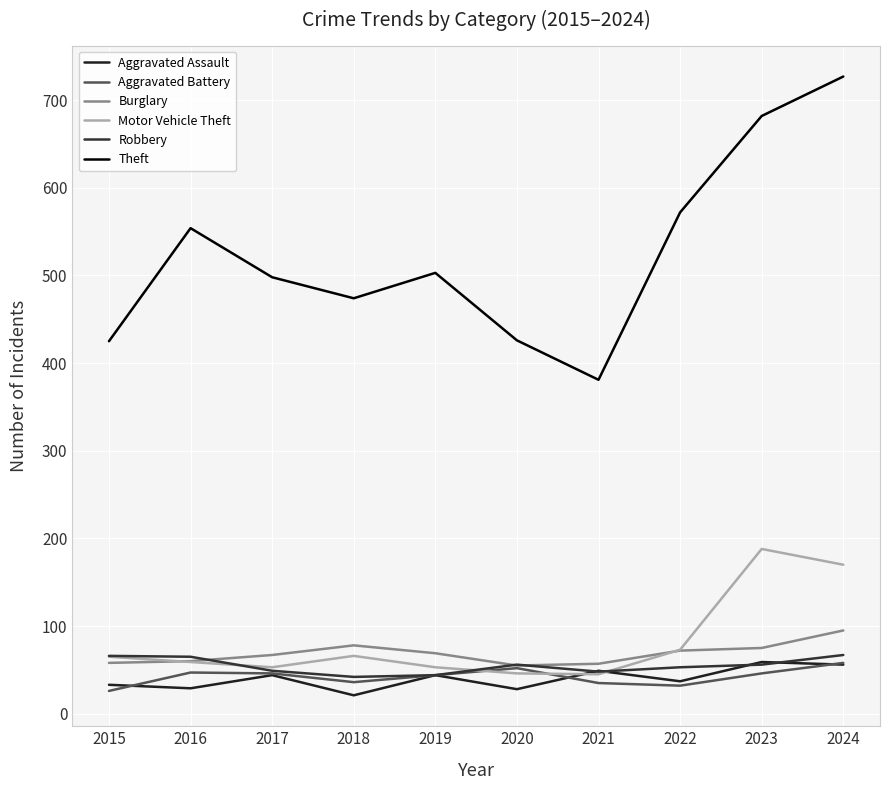

What is the value of the Motor Vehicle Theft point at the 3rd from the left?

53